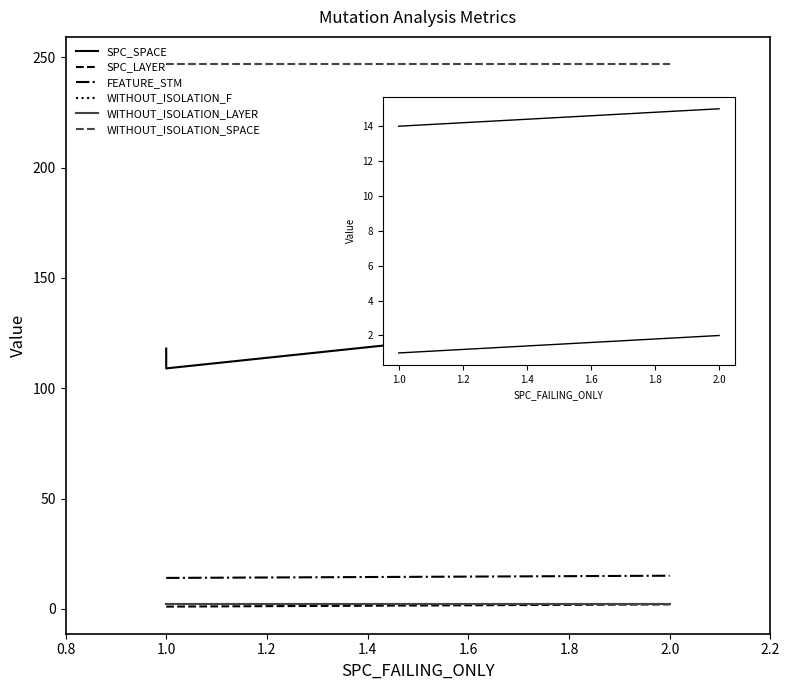

How many lines are shown in the chart?

6